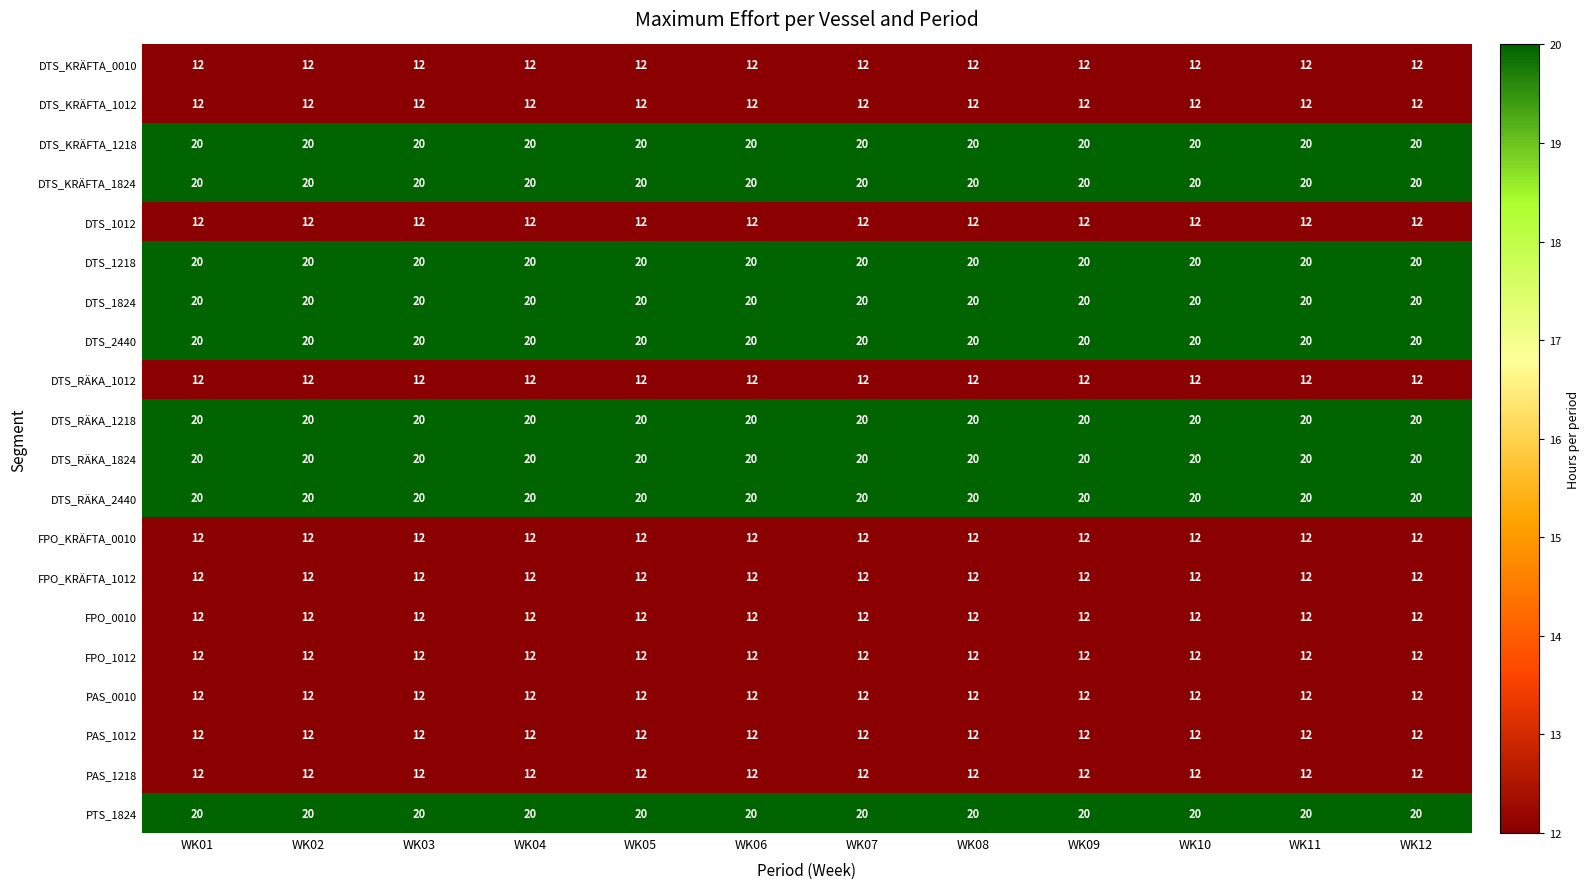

At how many categories does at least one series exceed 15?

12